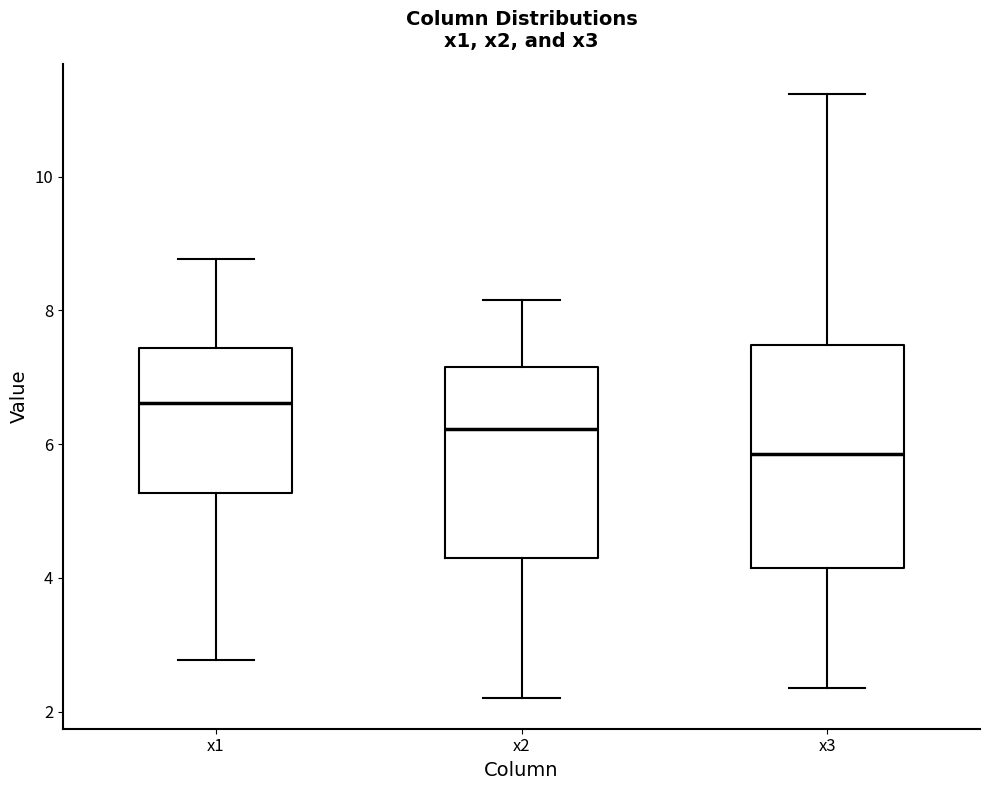

Which box has the lowest median line?

x3